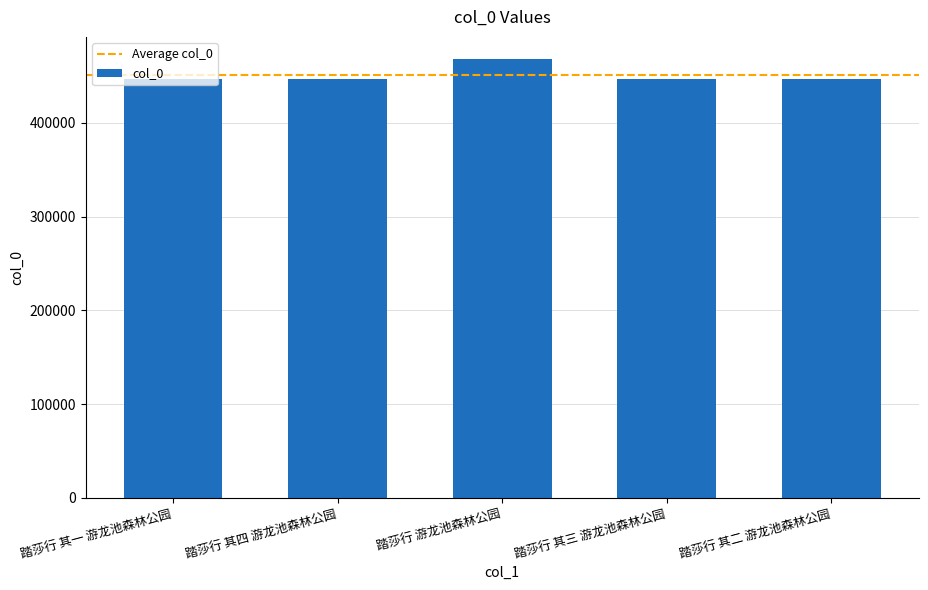

What is the difference between the maximum and minimum values?

21411